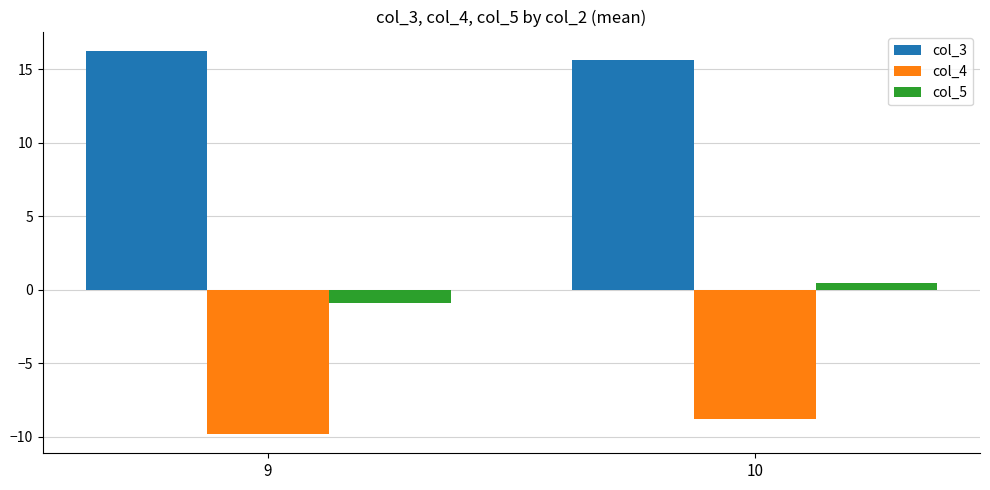

List the series in order of their peak value, lowest first.

col_4, col_5, col_3